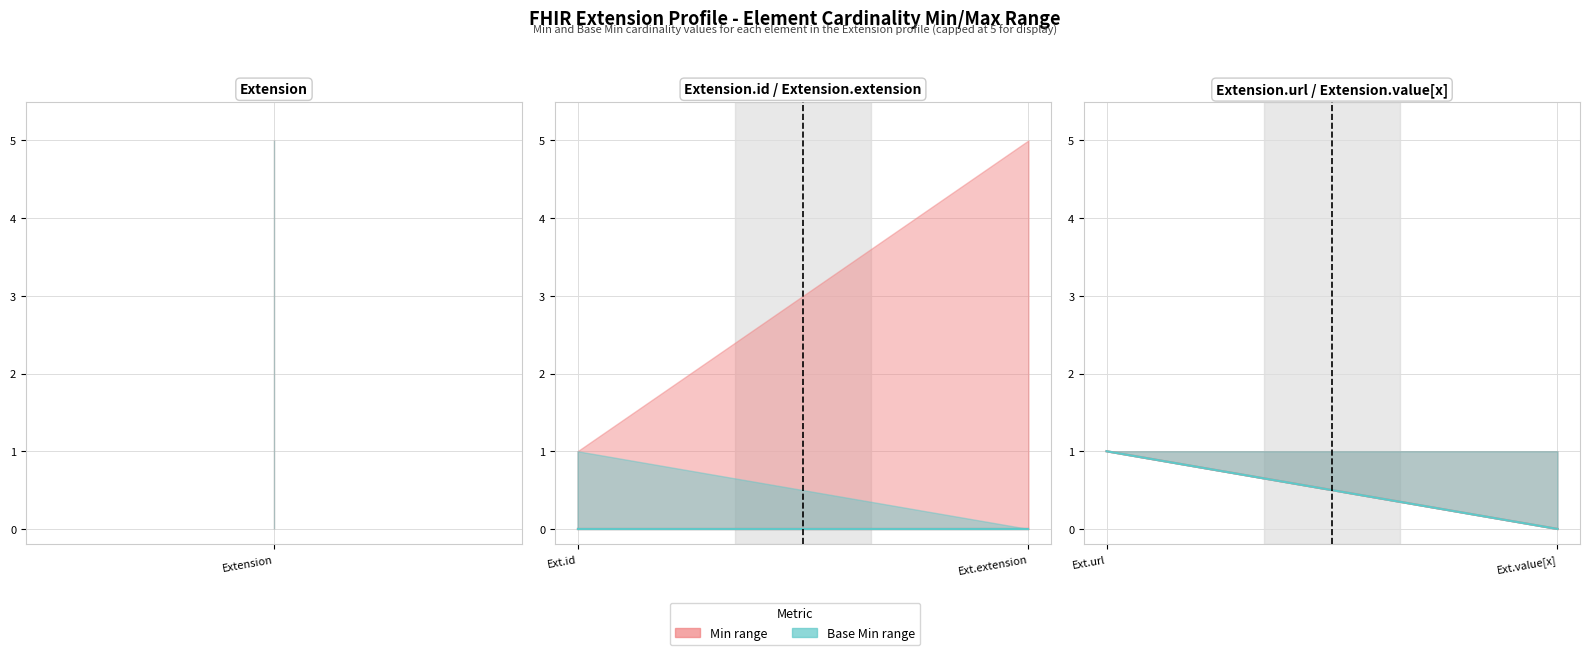

What is the sum of the Base Min values at Ext.value[x] and Ext.url?

1